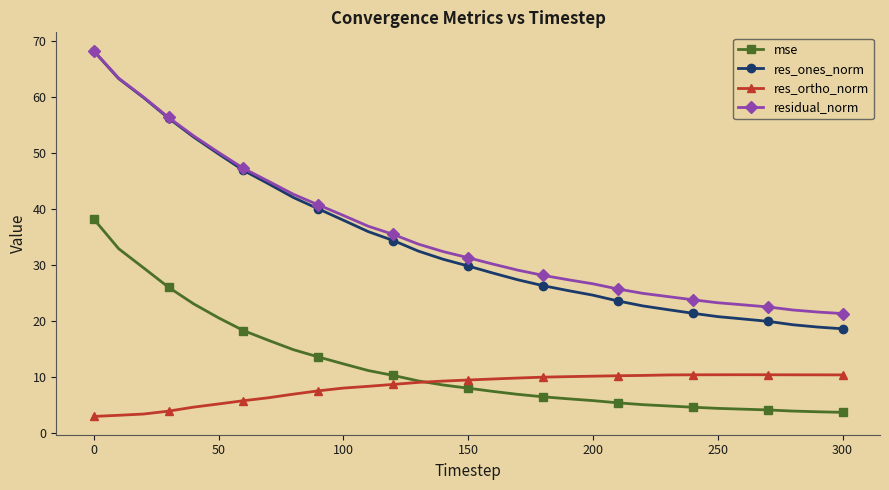

What is the greatest value displayed?

68.3